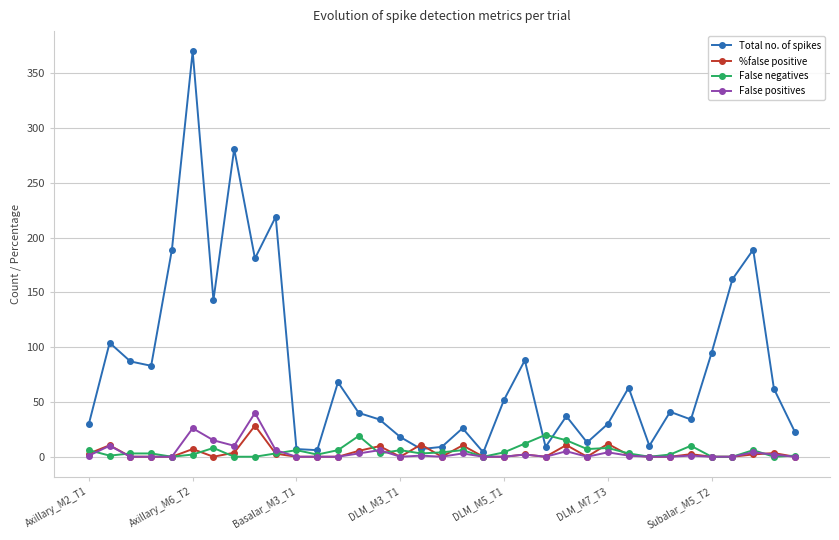

What is the highest value of the %false positive series?

28.4